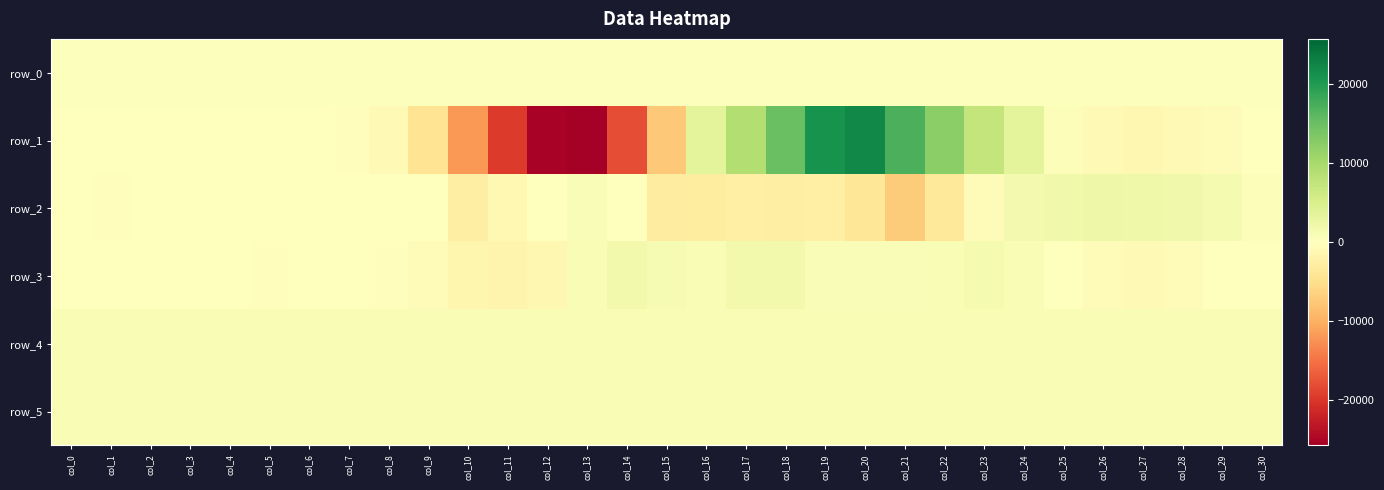

What is the difference between the maximum and minimum values in the row_1 series?

47879.0